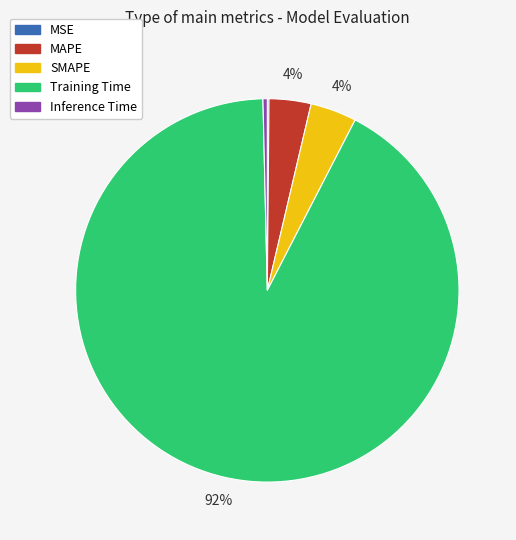

To the nearest percent, what is the combined percentage of Inference Time and Training Time?

92%